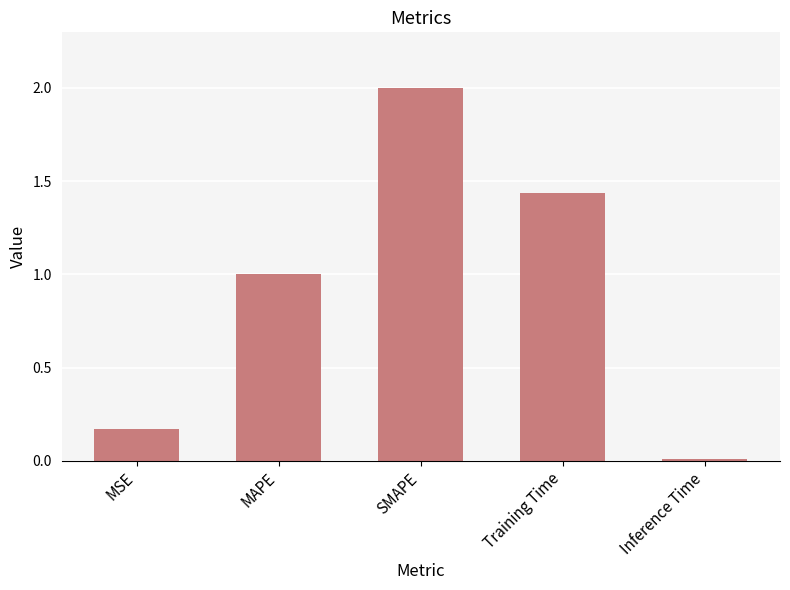

The chart shows a value of 0.6 at Training Time. True or false?

False